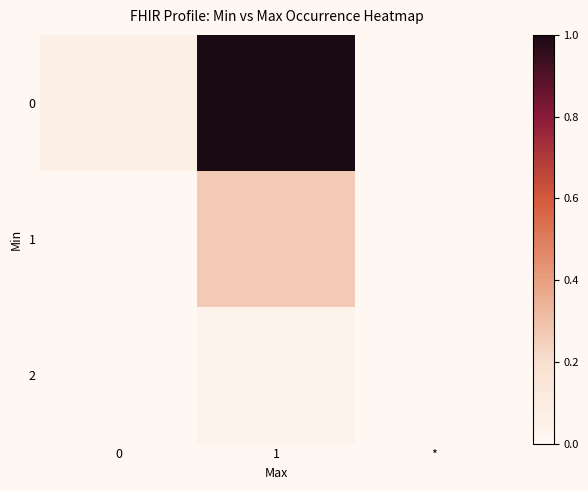

What is the difference between the highest and lowest values at 1?

1.0